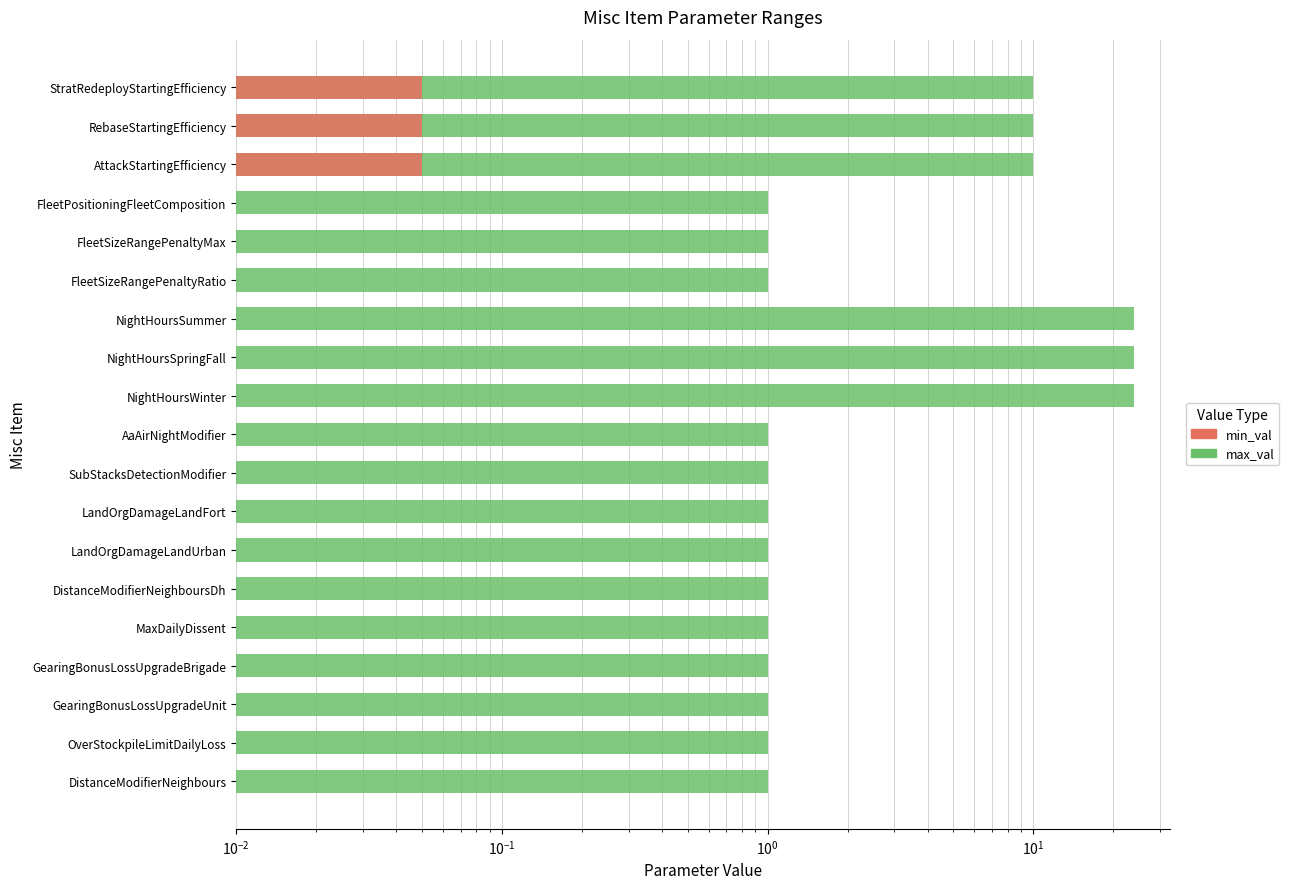

What is the total value across all series at FleetPositioningFleetComposition?

1.0